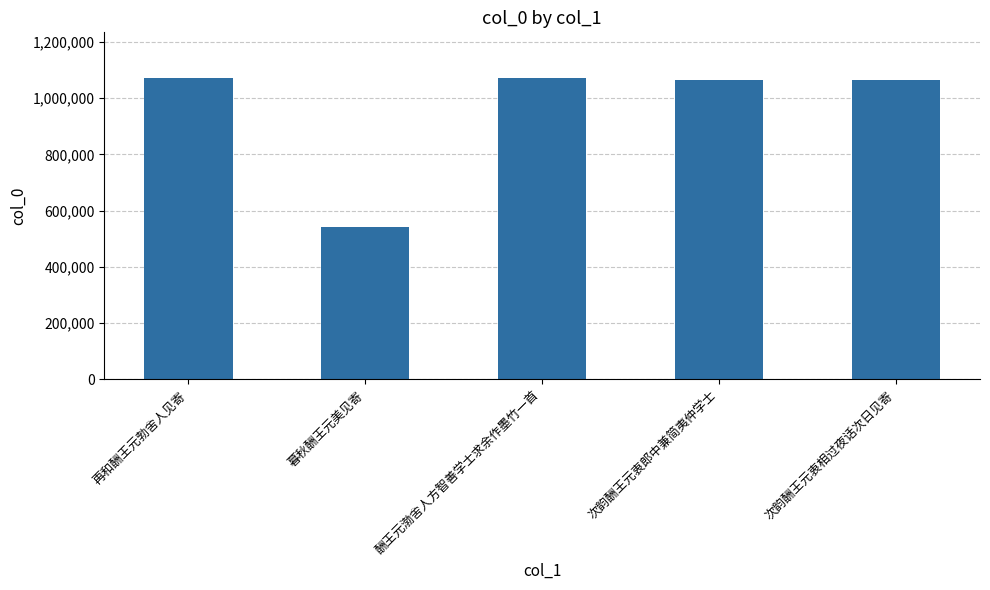

What is the difference between the second highest and minimum values?

529782